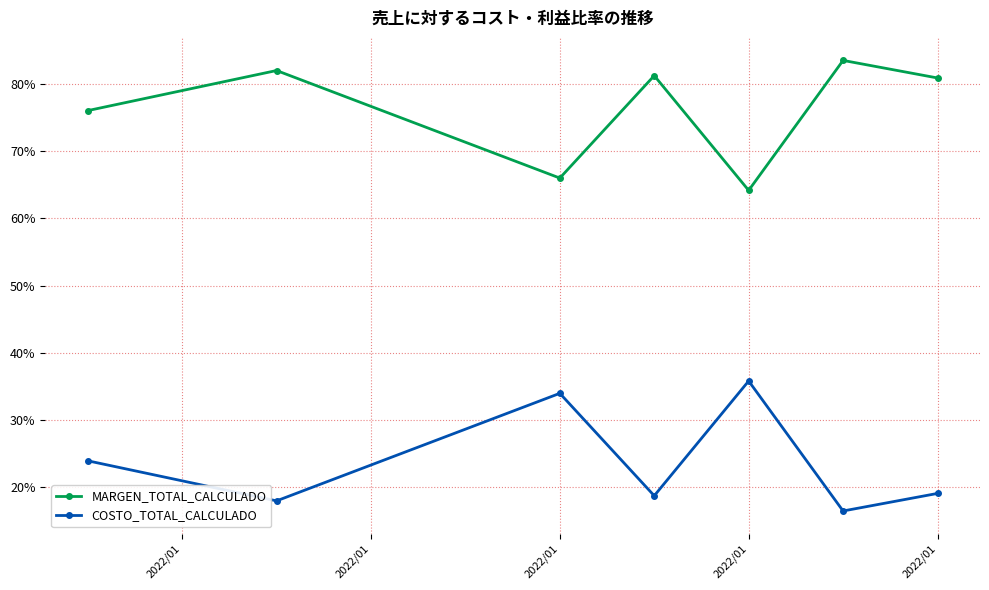

What is the minimum value for MARGEN_TOTAL_CALCULADO?

64.2